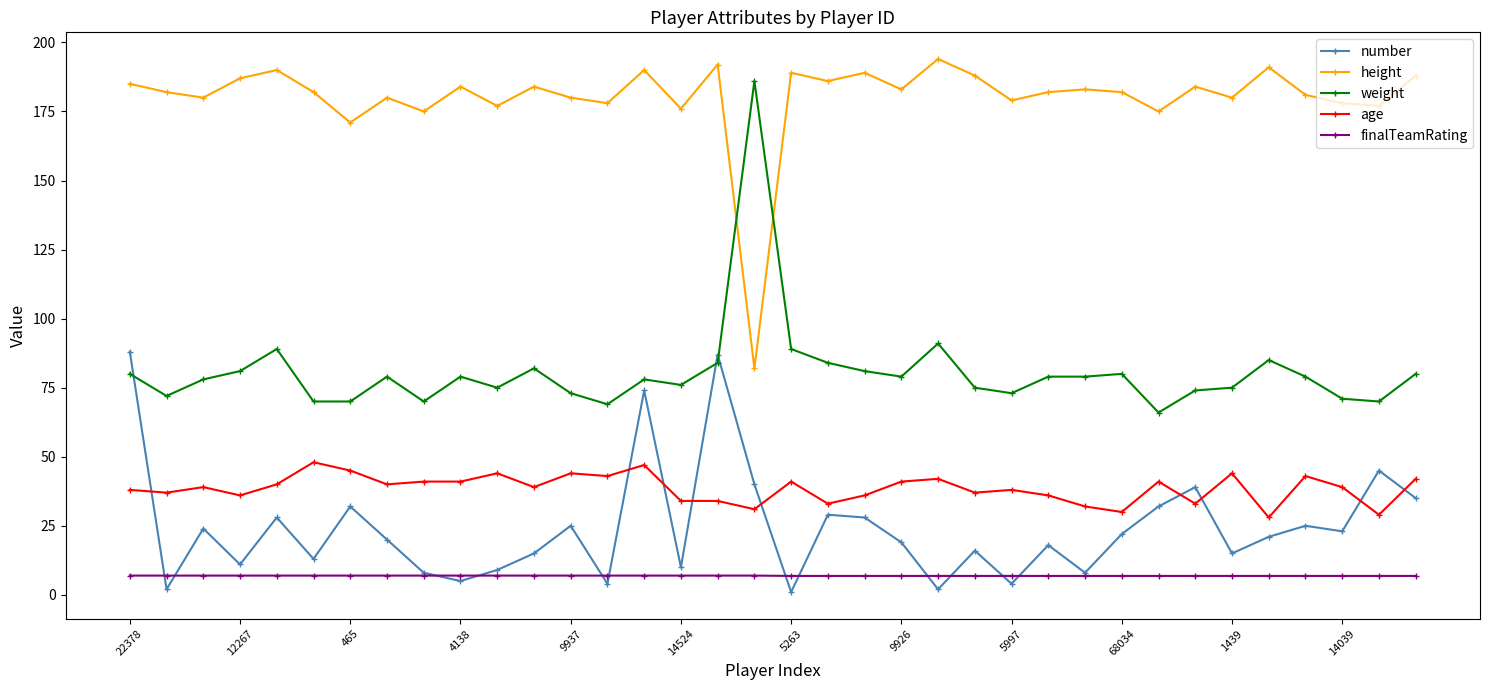

Which series has the largest total across all categories?

height